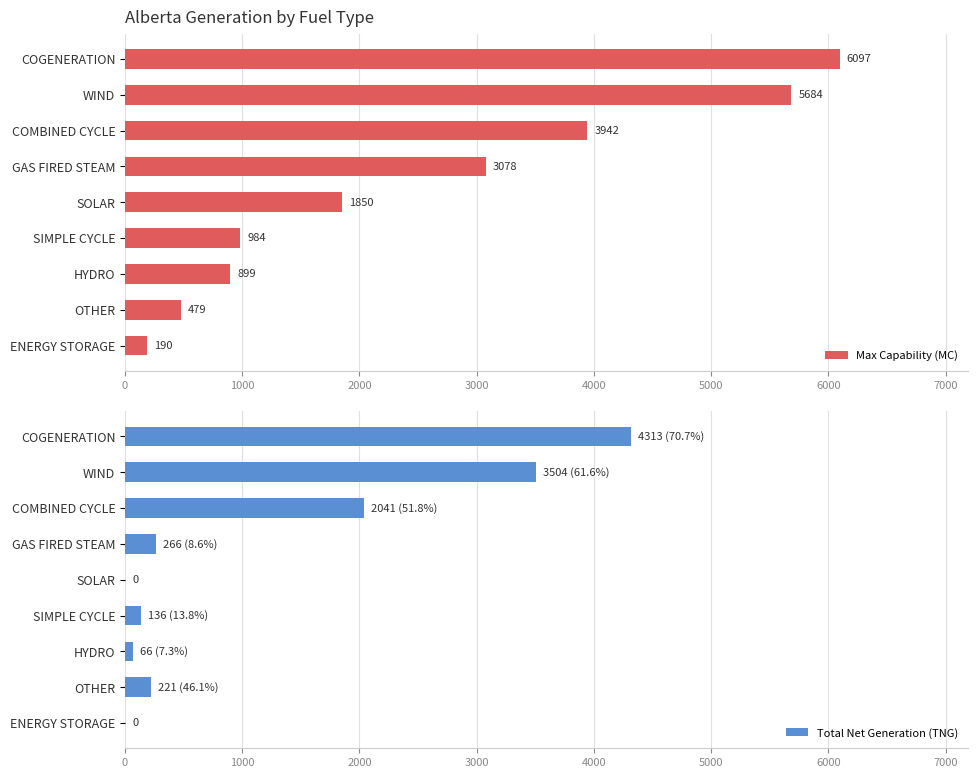

List the series in order of their overall mean, highest first.

Max Capability (MC), Total Net Generation (TNG)